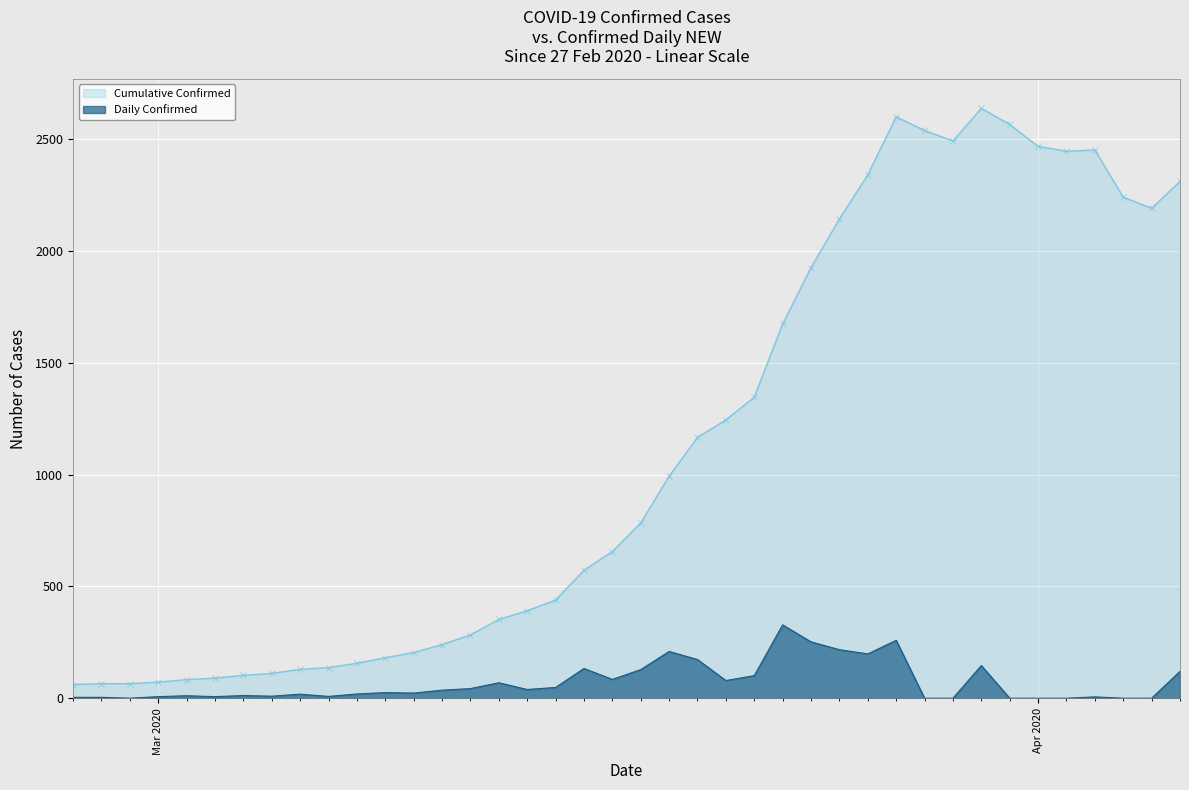

What is the lowest value of the Cumulative Confirmed series?

61